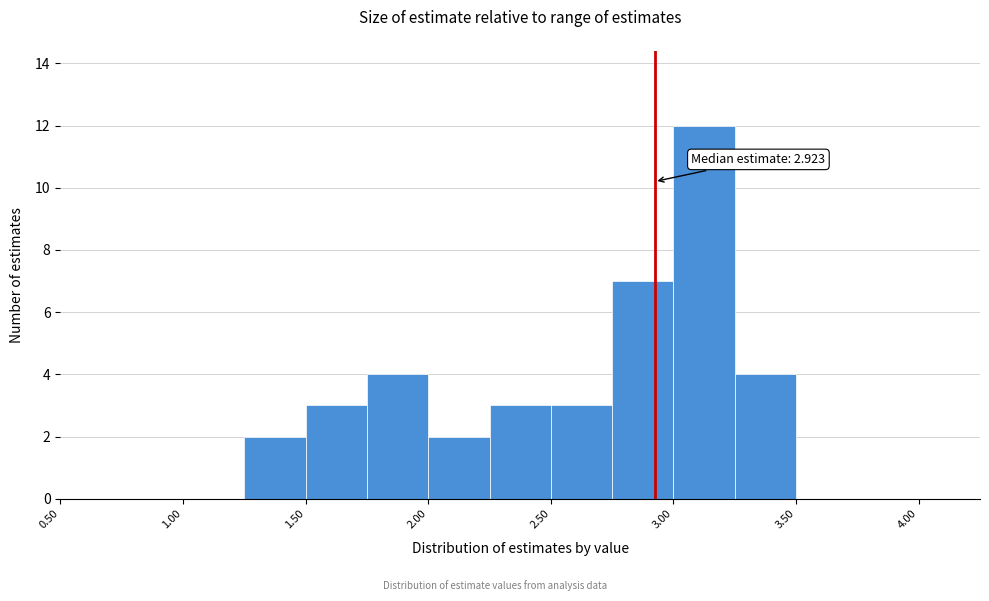

Over which range of the x-axis is the bar tallest?

3.00 to 3.25